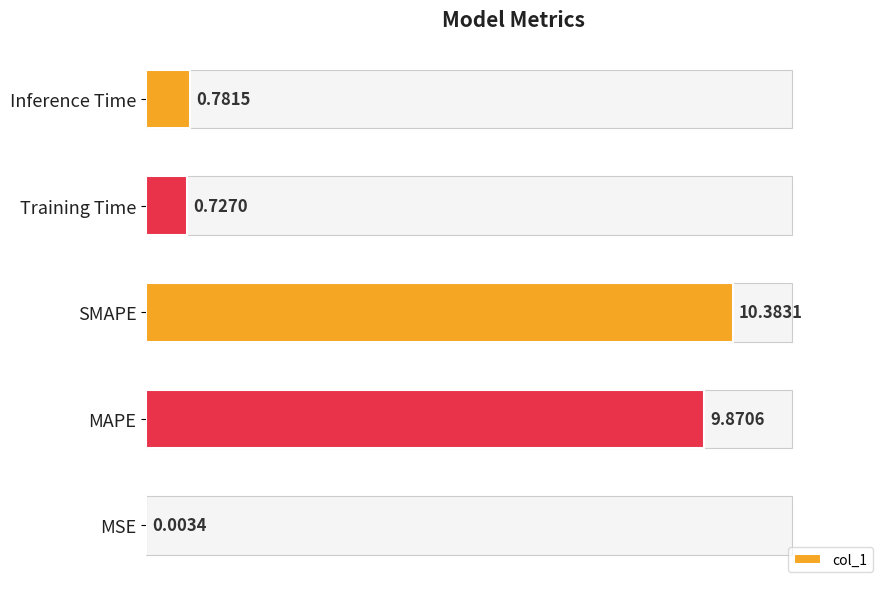

Are the bars horizontal?

Yes